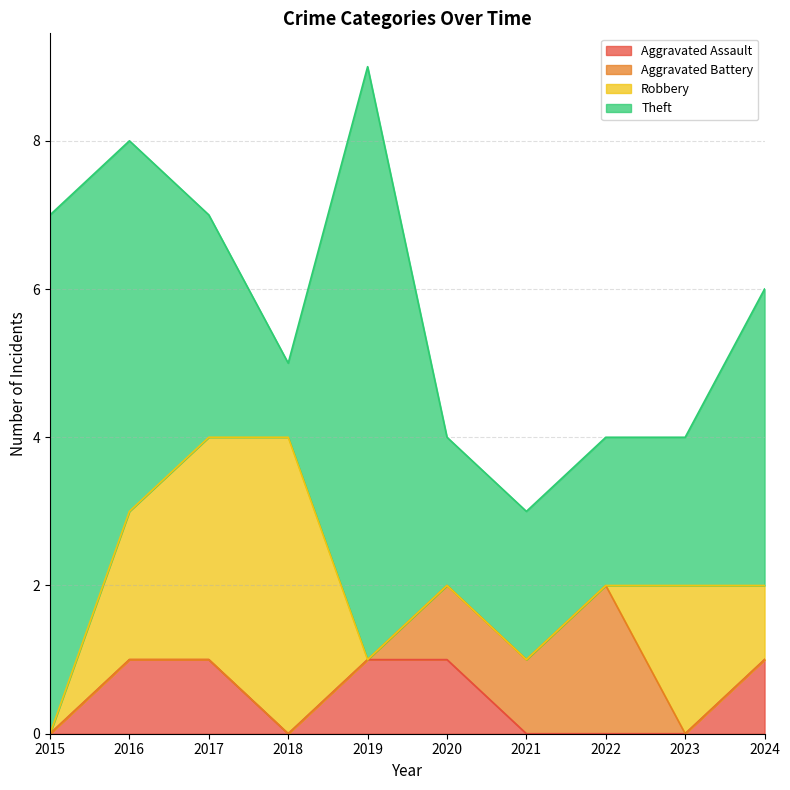

Which series has the largest total across all categories?

Theft